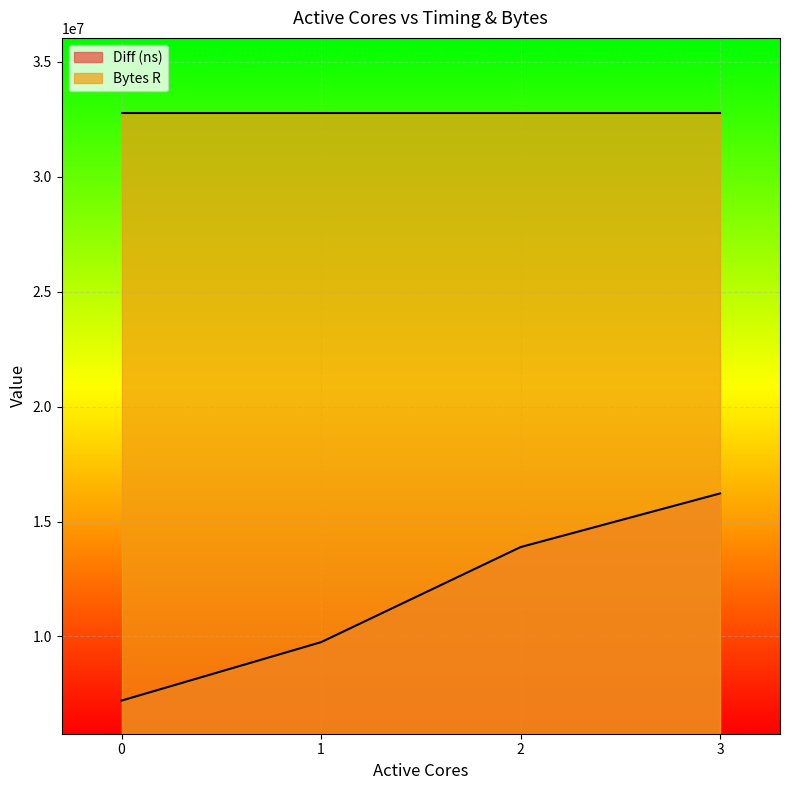

Which category has the highest value across all series?

3